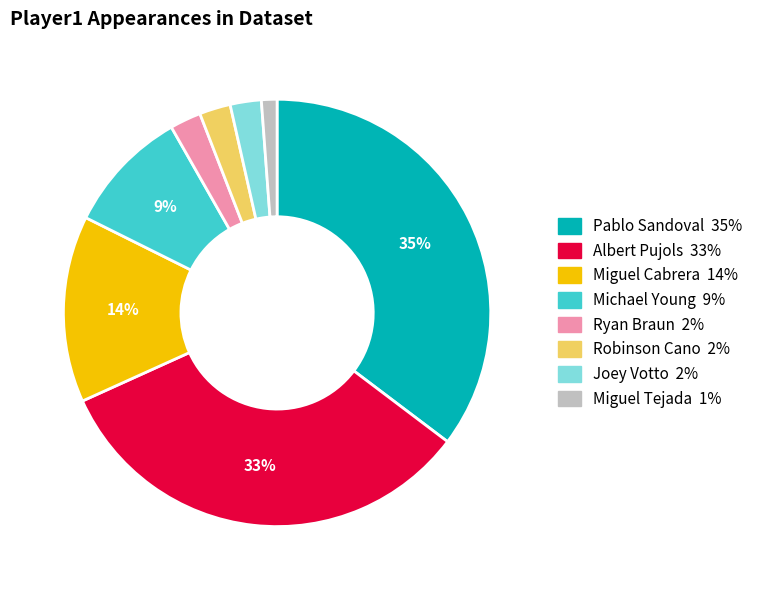

To the nearest percent, what portion does Robinson Cano represent?

2%